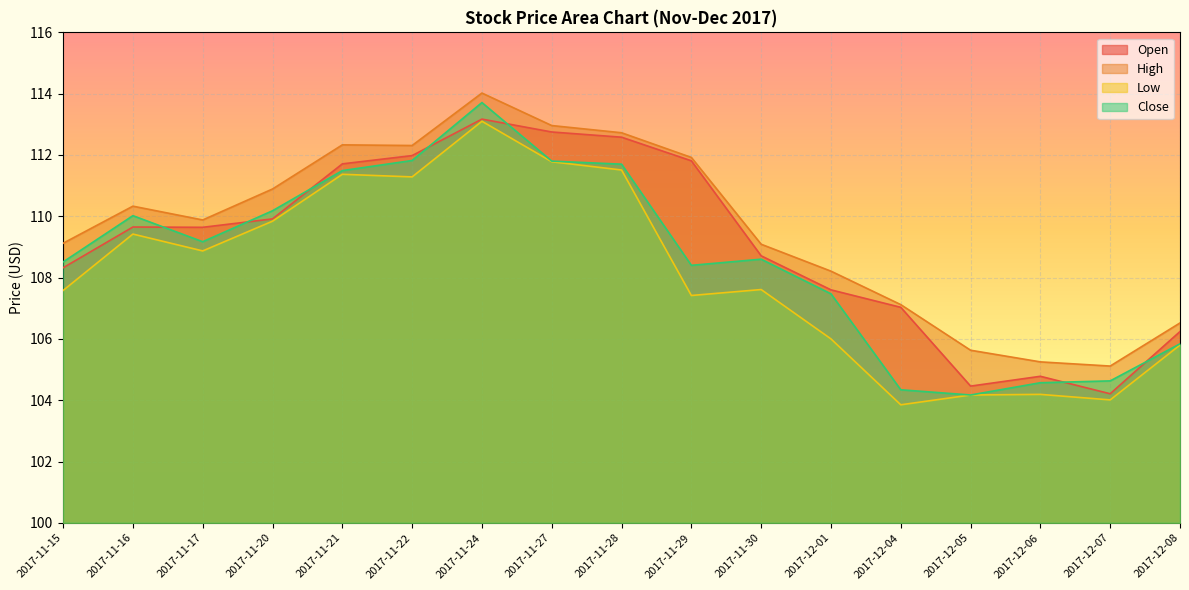

How many interior local valleys does the Open series have?

3